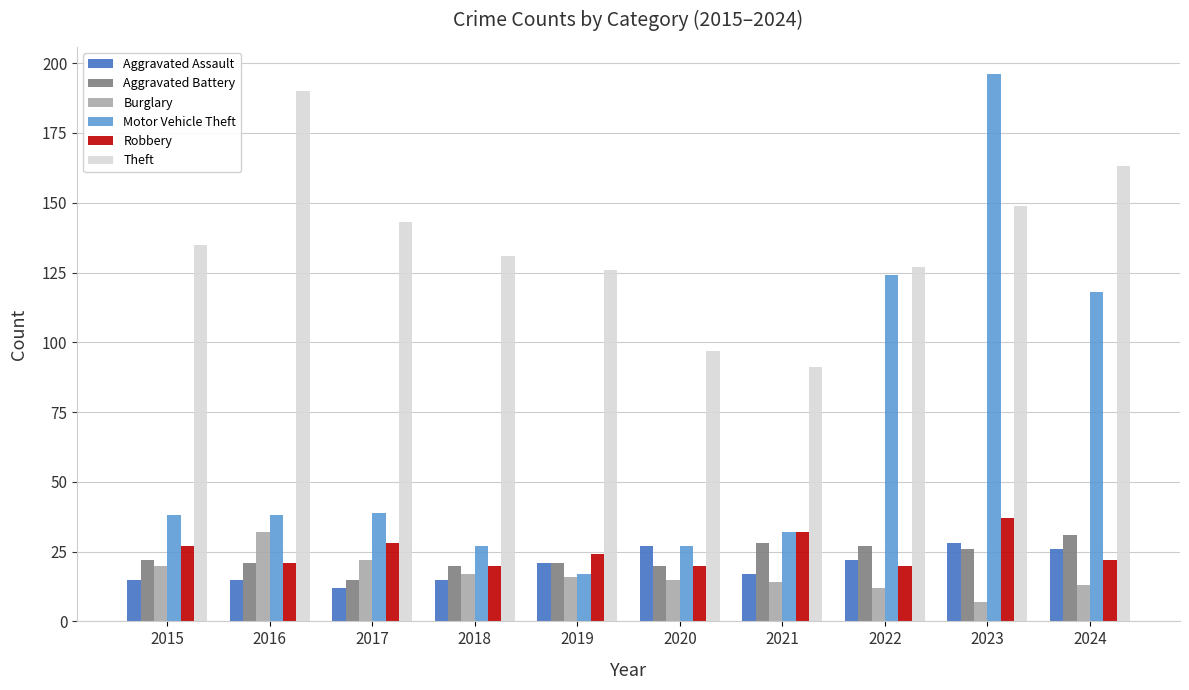

How many groups of bars are there?

10